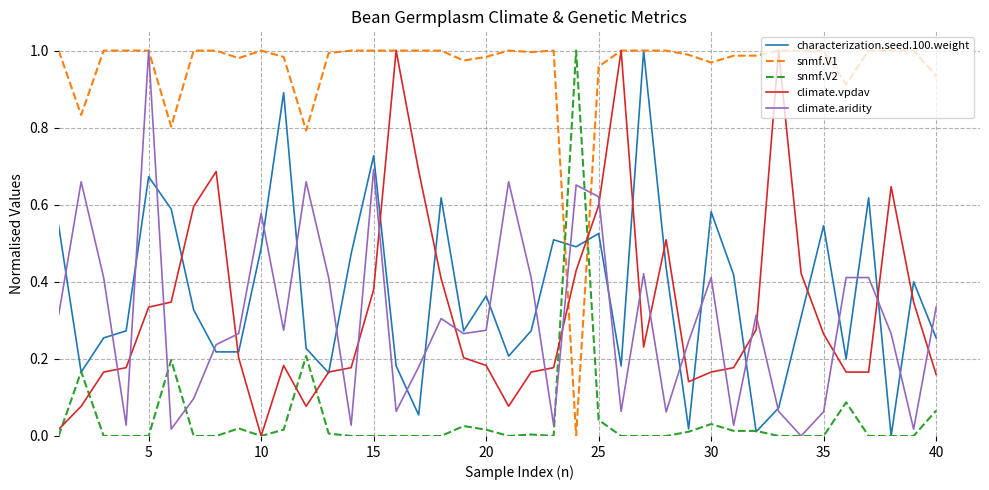

Which series has the largest total across all categories?

snmf.V1